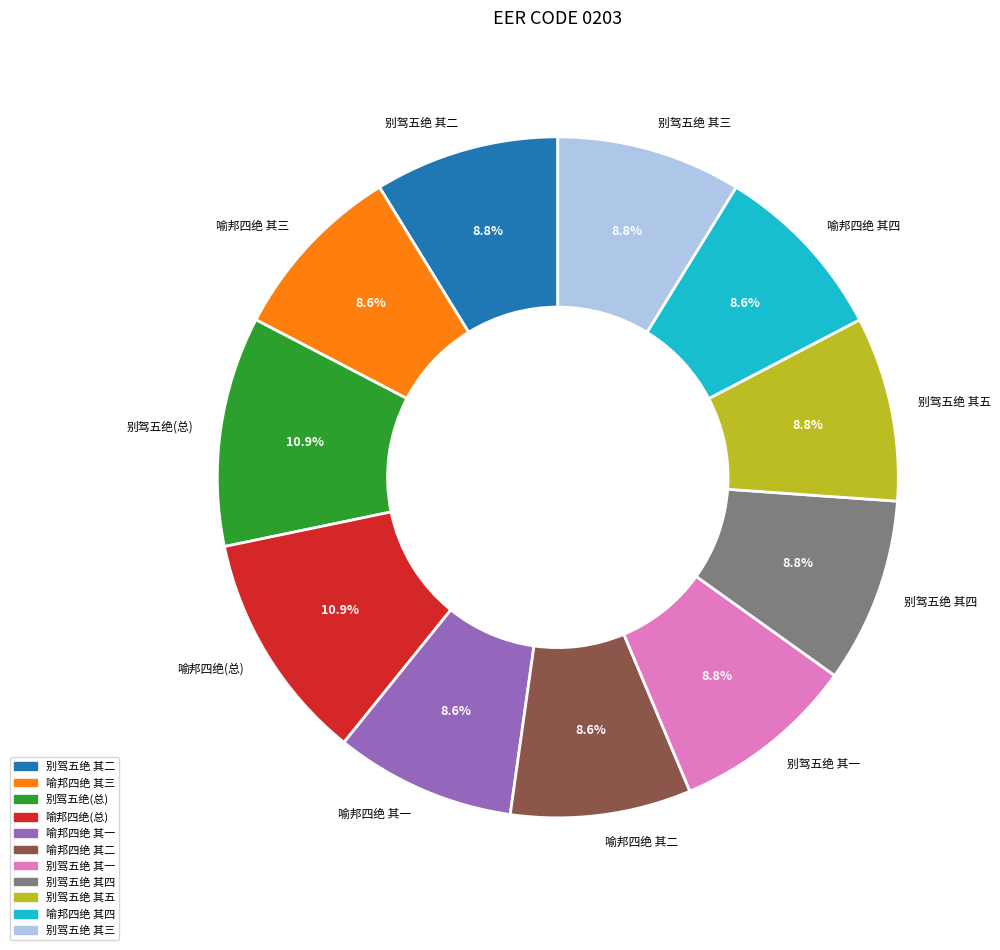

Is there a majority slice in this chart?

No